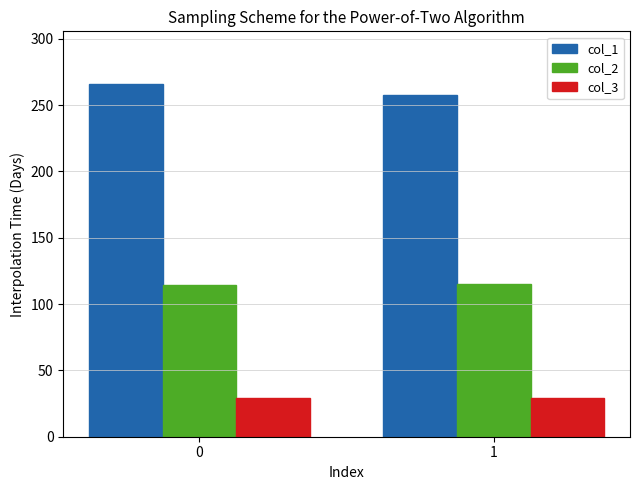

At which label is col_1 closest to 261?

1